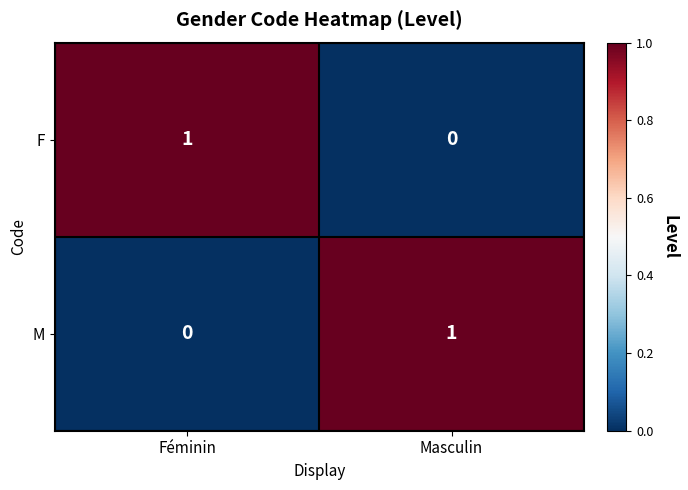

Rank the categories by F value from lowest to highest.

Masculin, Féminin